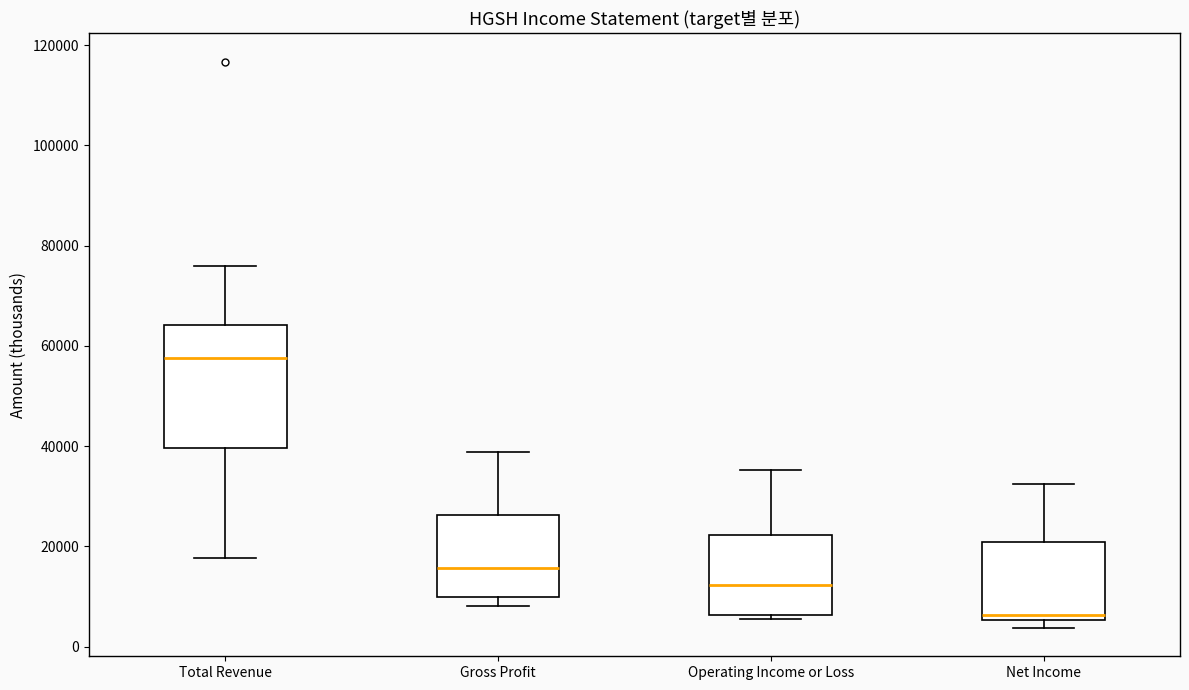

Which box has the highest median line?

Total Revenue